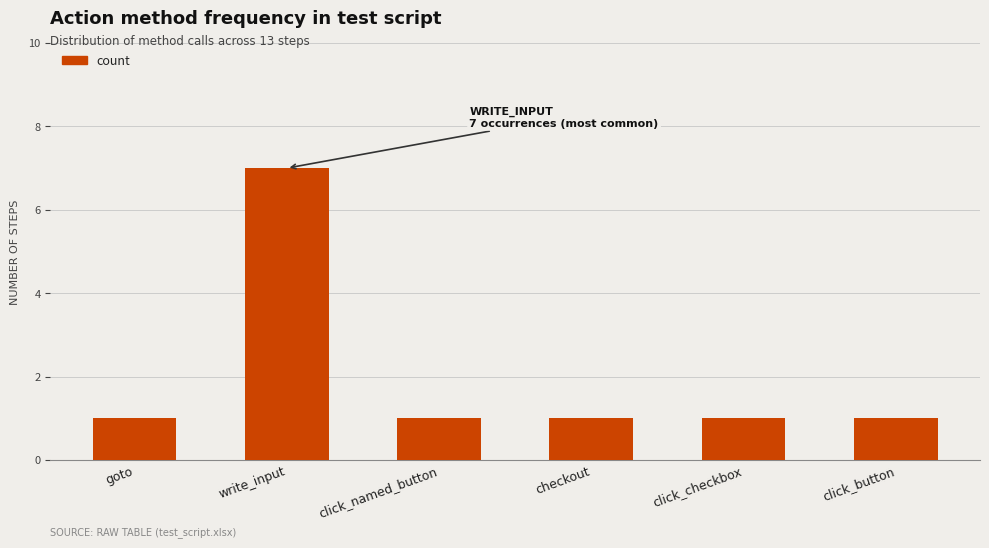

What is the maximum value shown in the chart?

7